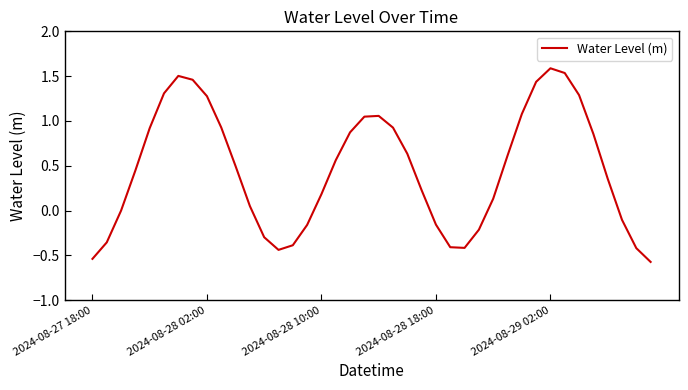

What is the maximum value shown in the chart?

1.6